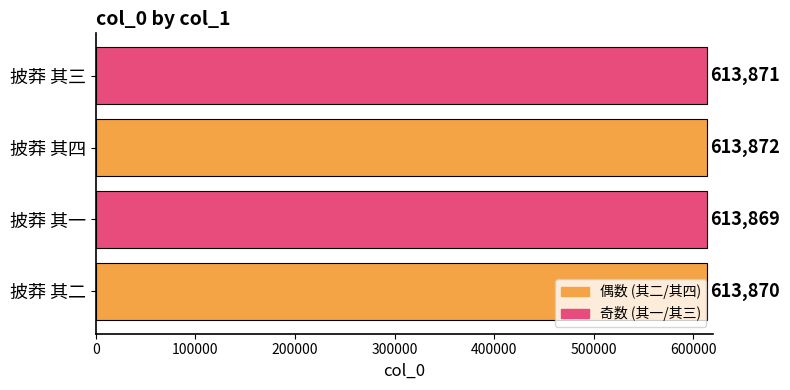

What is the ratio of the value at 披莽 其四 to the value at 披莽 其一?

1.0